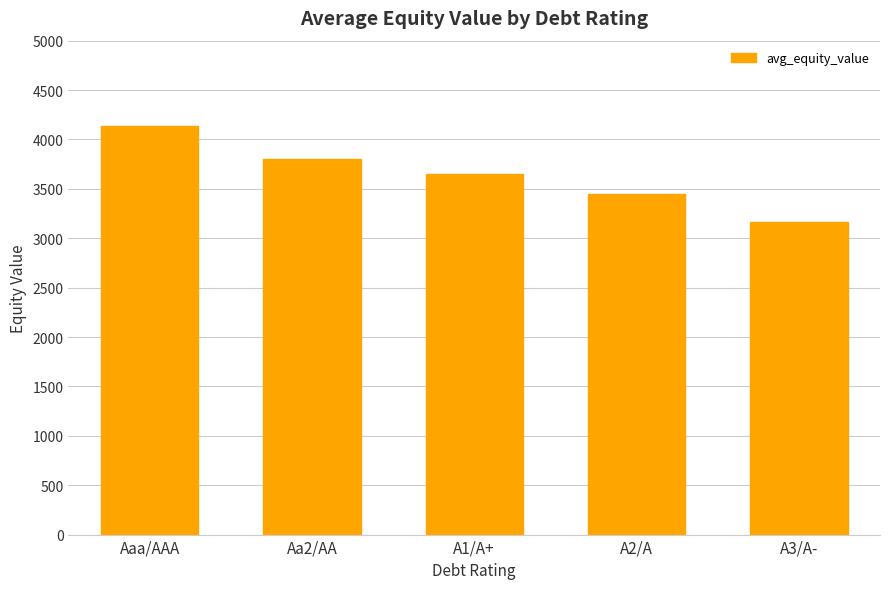

What is the label of the 1st bar from the left?

Aaa/AAA